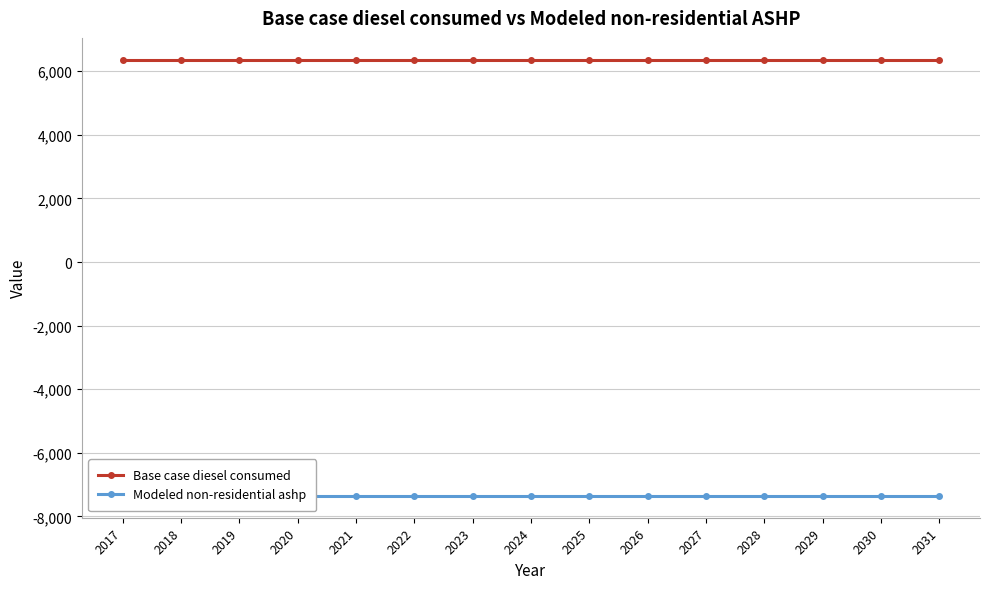

Is the value of Base case diesel consumed at 2028 greater than the value of Modeled non-residential ashp at 2024?

Yes